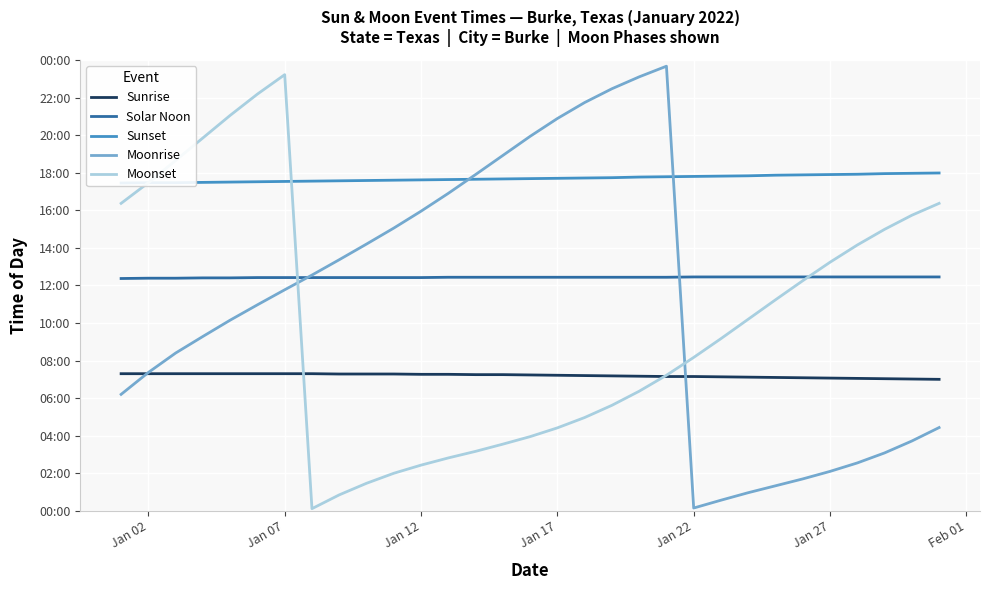

Reading left to right, what are all the values shown in this chart?

Sunrise: 438	438	438	438	438	438	438	438	437	437	437	436	436	435	435	434	433	432	431	430	429	429	428	427	426	425	424	423	422	421	420
Solar Noon: 742	743	743	744	744	745	745	745	745	745	745	745	746	746	746	746	746	746	746	746	746	747	747	747	747	747	747	747	747	747	747
Sunset: 1047	1048	1048	1049	1050	1051	1052	1053	1054	1055	1056	1057	1058	1059	1060	1061	1062	1063	1064	1066	1067	1068	1069	1070	1072	1073	1074	1075	1077	1078	1079
Moonrise: 372	442	504	557	609	658	706	753	802	852	903	957	1014	1074	1135	1196	1253	1304	1348	1386	1420	9	34	58	80	102	126	153	185	223	266
Moonset: 982	1048	1119	1191	1263	1331	1393	7	51	88	120	146	169	190	213	237	265	298	337	382	433	490	550	612	674	735	794	849	899	944	982